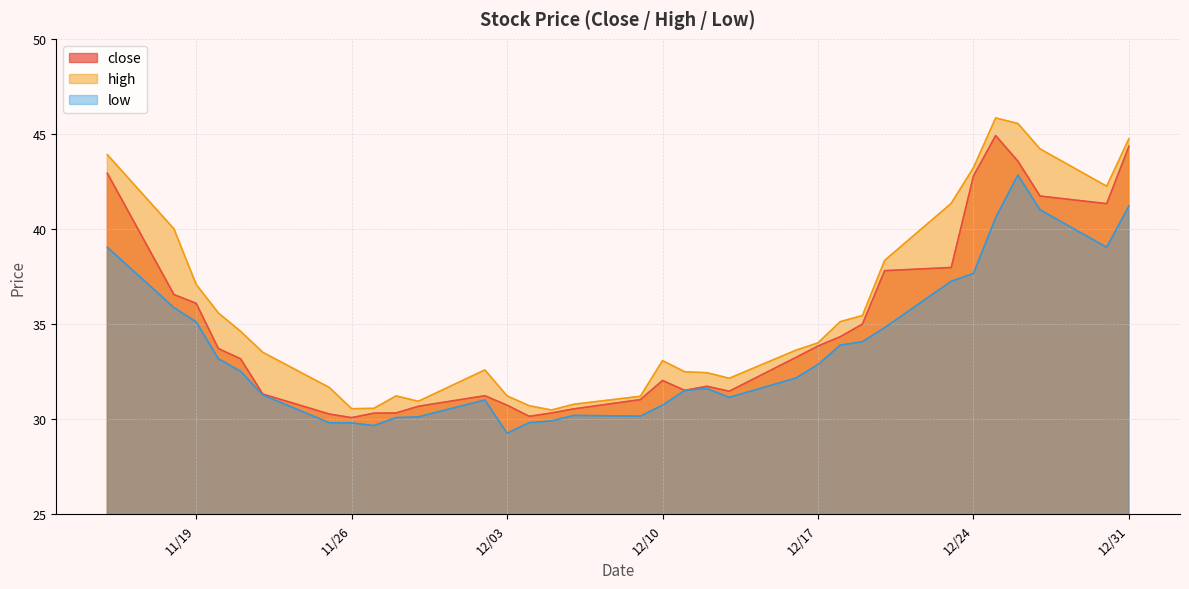

At which label is low closest to 36?

2019-11-18